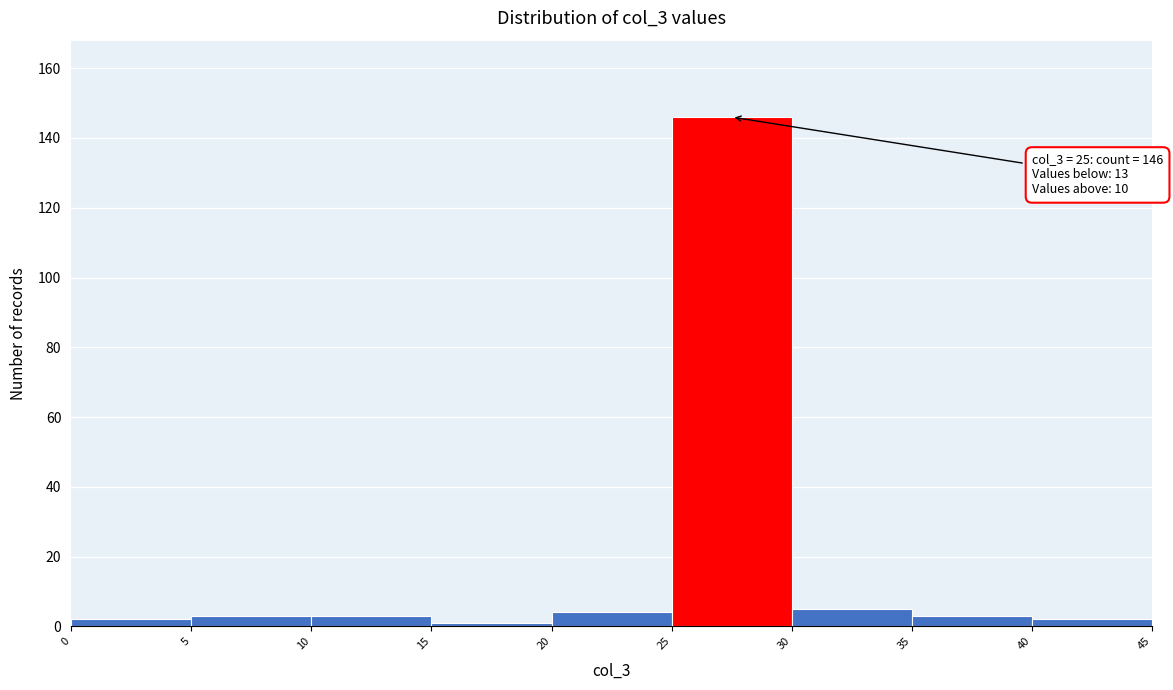

Which range on the x-axis has the tallest bar?

25 to 30